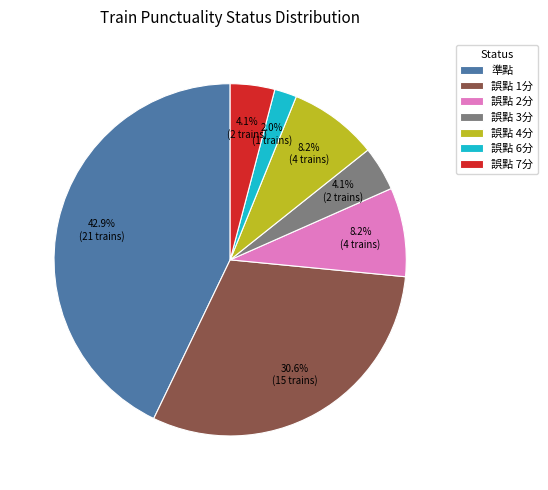

The 誤點 1分 slice represents 31% of the pie. True or false?

True